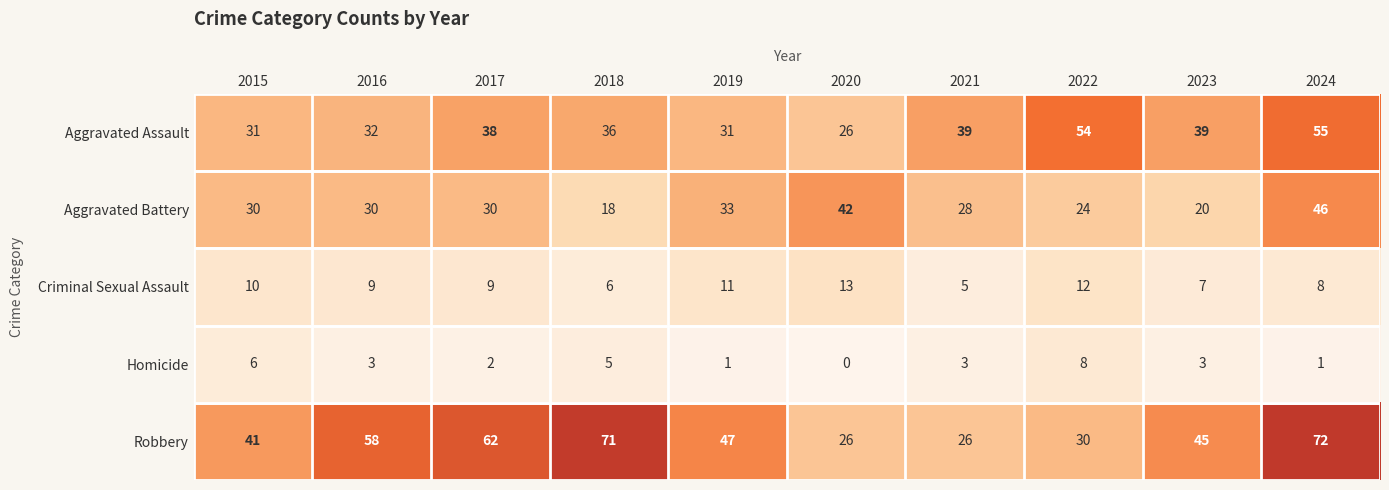

What is the lowest value of the Criminal Sexual Assault series?

5